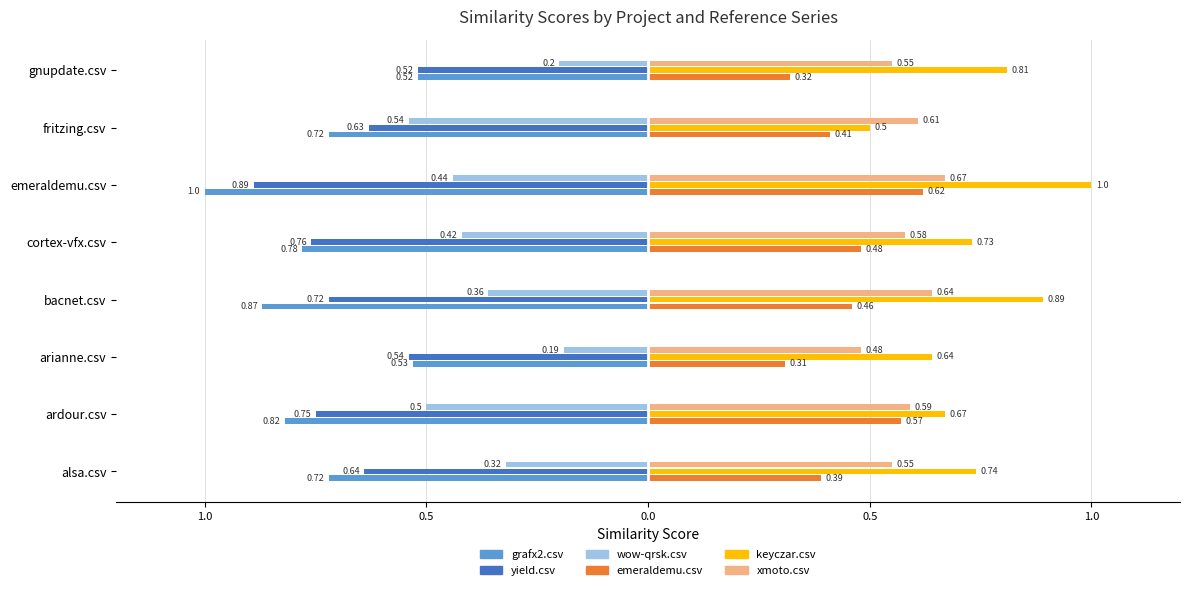

How many distinct data groups are displayed?

6